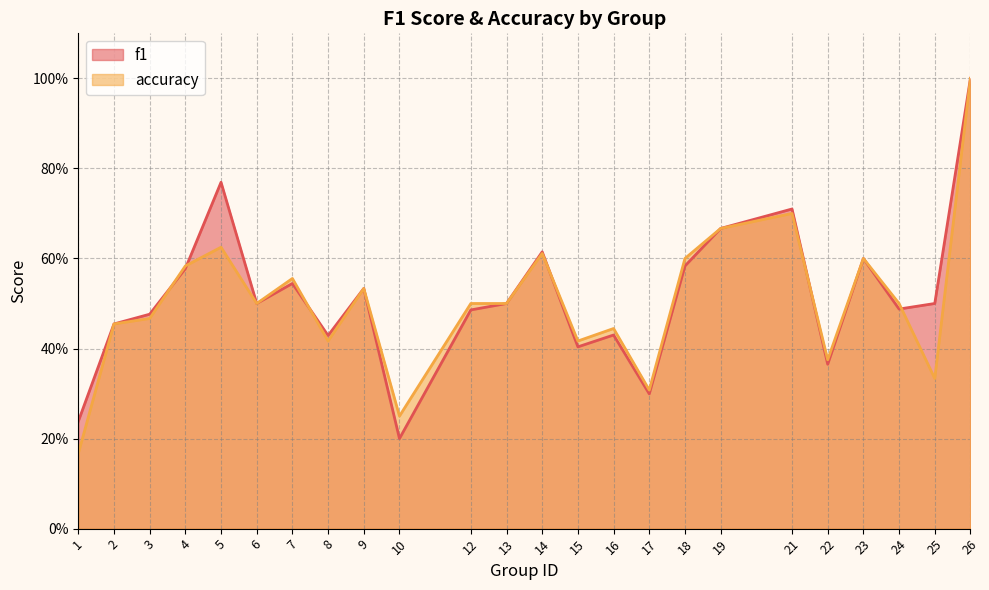

Rank the categories by accuracy value from highest to lowest.

26, 21, 19, 5, 14, 18, 23, 4, 7, 9, 6, 12, 13, 24, 3, 2, 16, 8, 15, 22, 25, 17, 10, 1